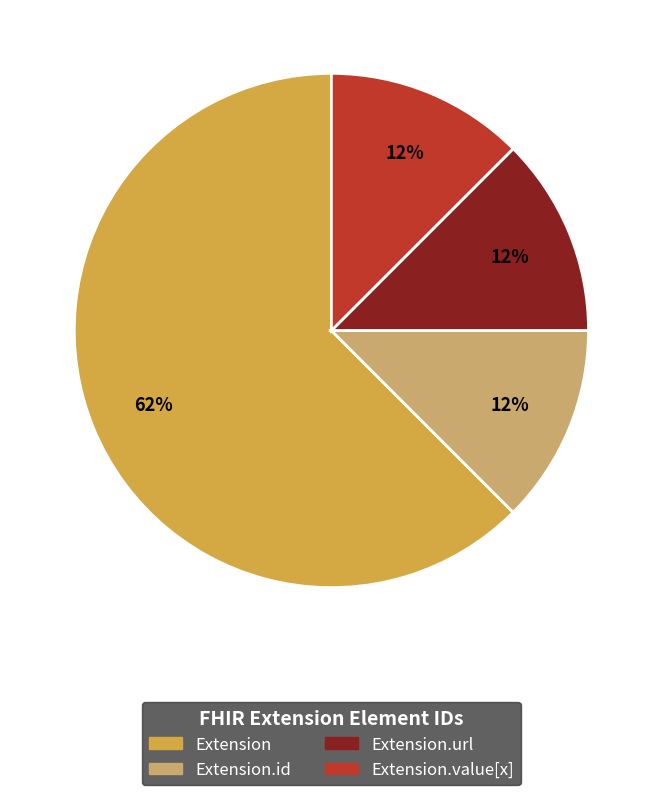

Do Extension.value[x] and Extension.url together represent more than half of the pie?

No